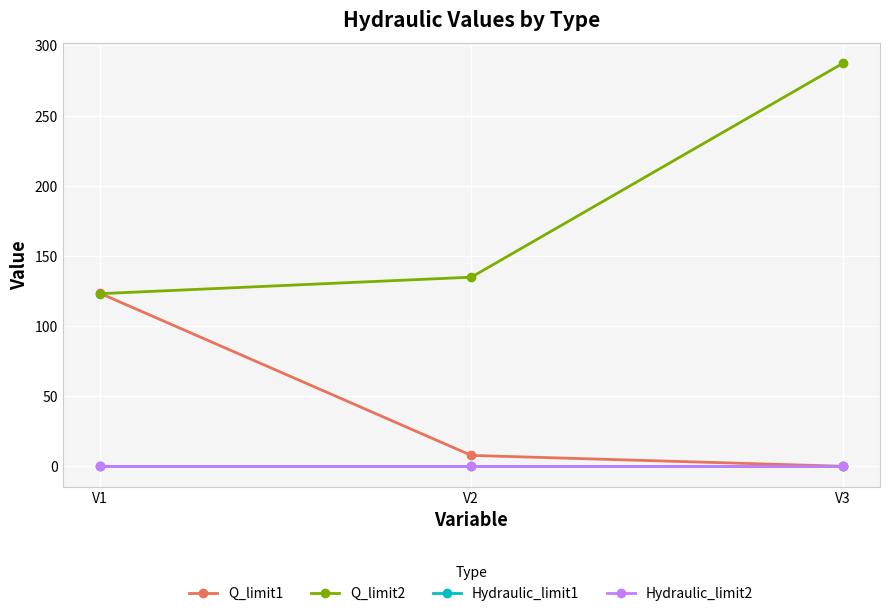

Is the value of Hydraulic_limit1 at V1 greater than the value of Q_limit1 at V2?

No